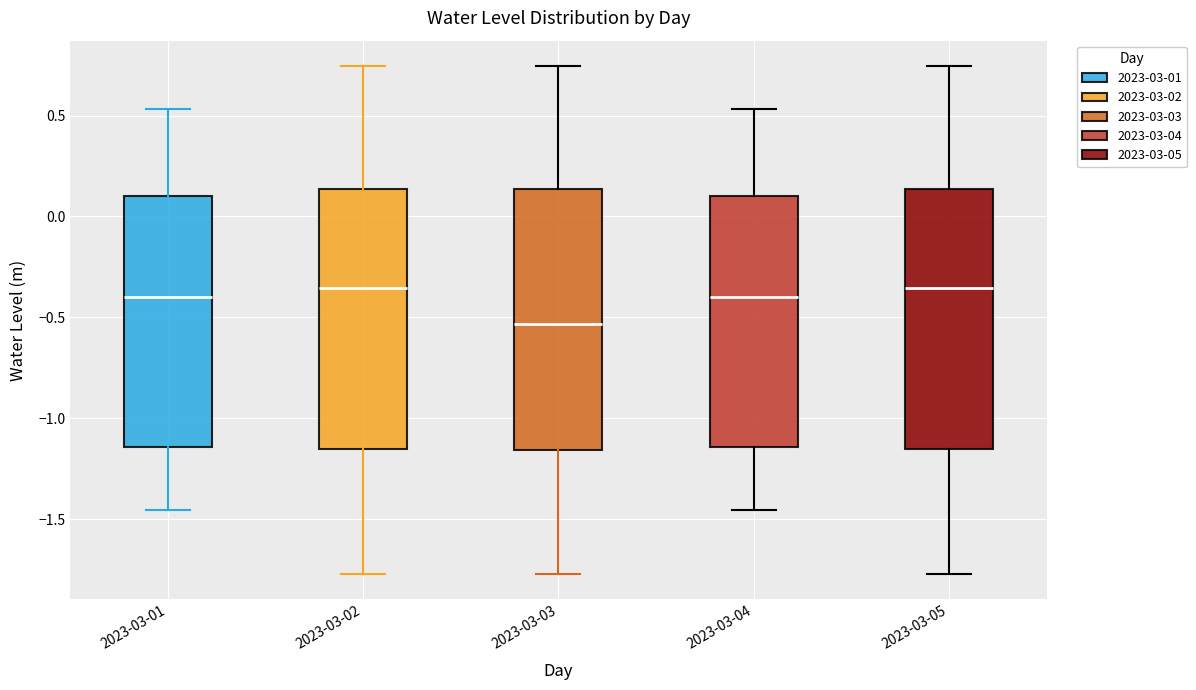

Where is the lower edge of the box for 2023-03-02 on the y-axis? The values are not printed on the chart, so give them approximately, as read against the axis.

-1.15